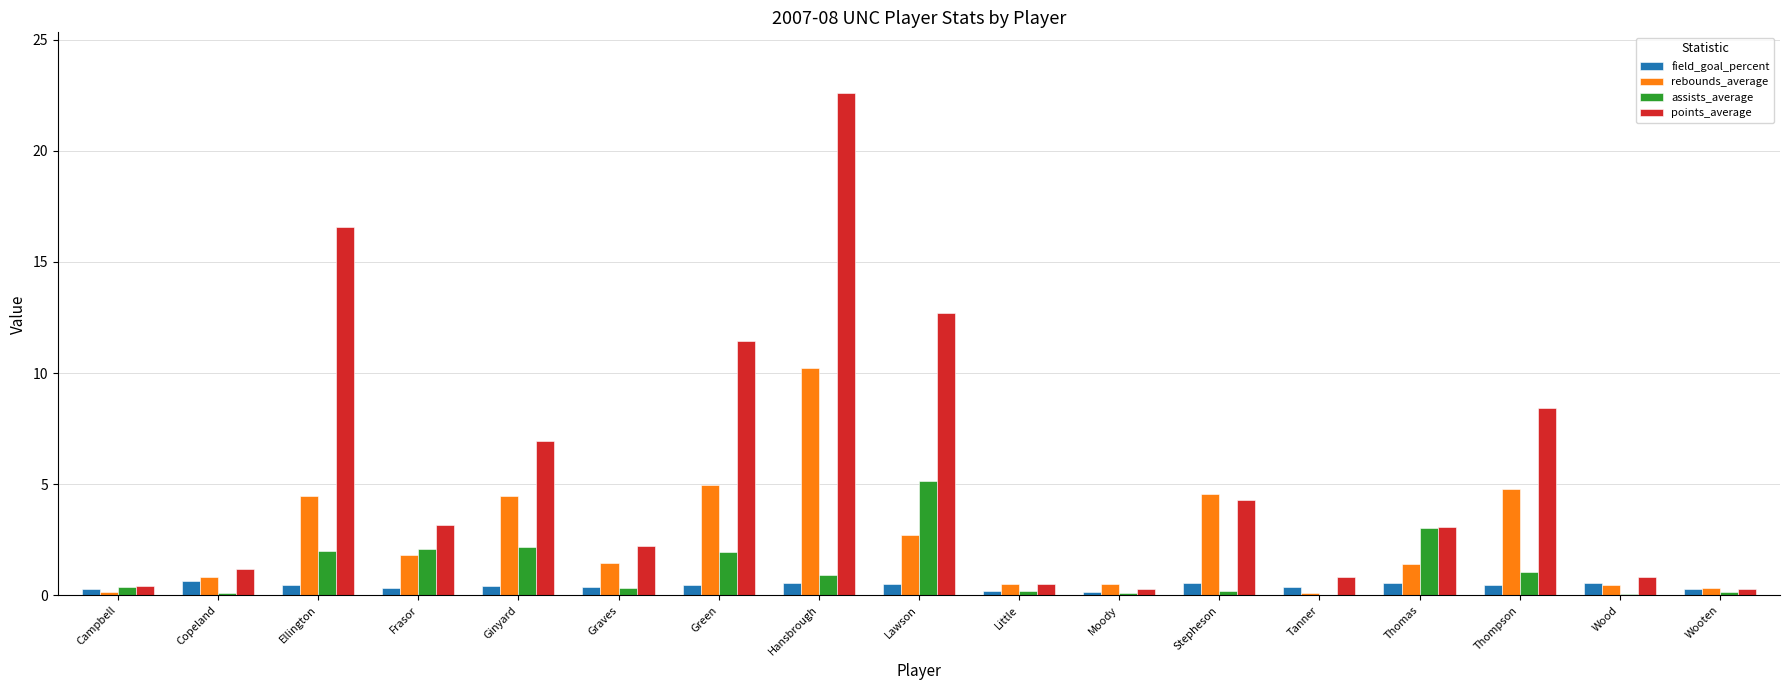

What is the maximum value shown in the chart?

22.6